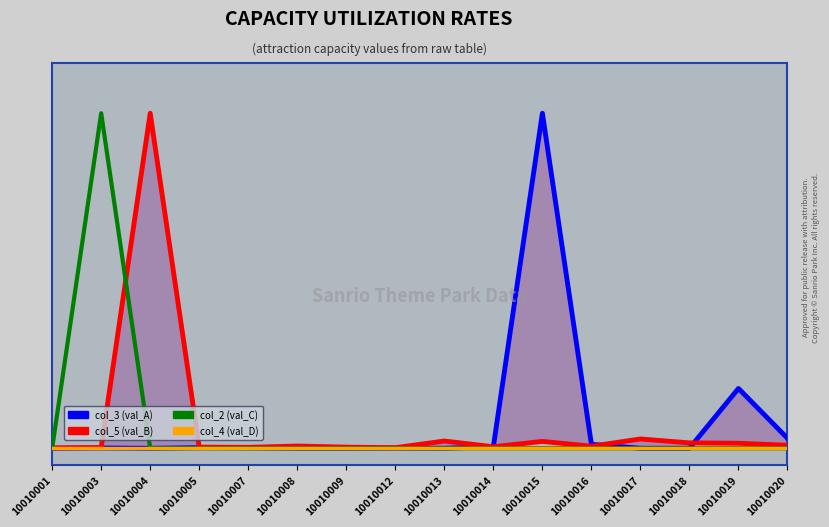

True or false: col_2 (val_C) and col_5 (val_B) cross at least once.

True